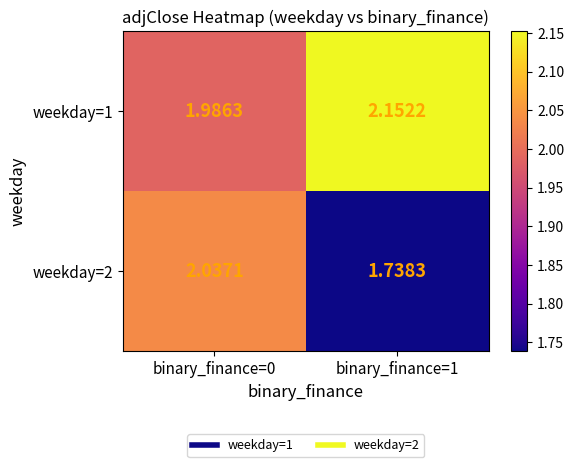

At how many categories does at least one series exceed 1?

2